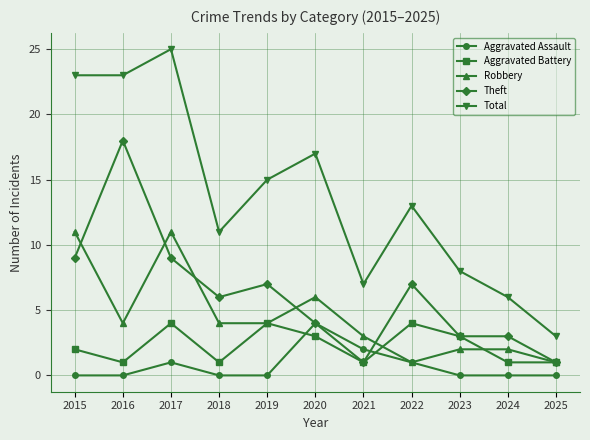

What is the difference between the second highest and second lowest values in the Robbery series?

10